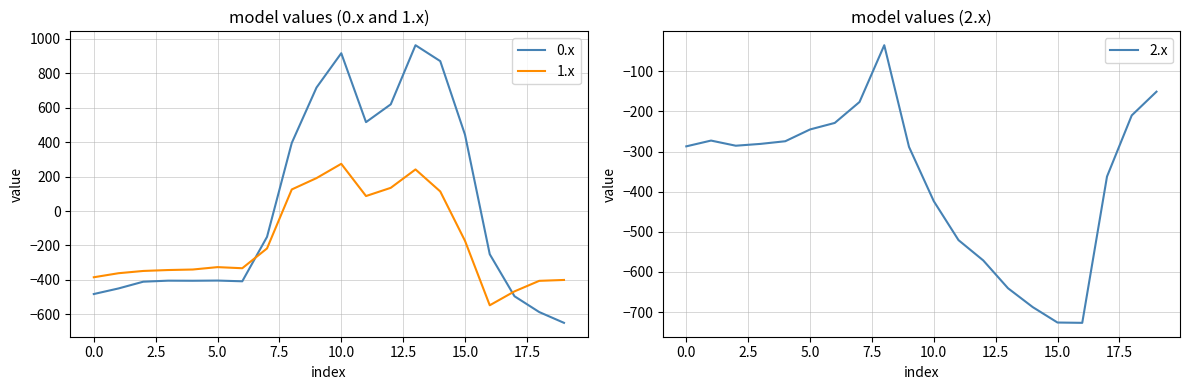

Rank the series at 16 from highest to lowest value.

0.x, 1.x, 2.x